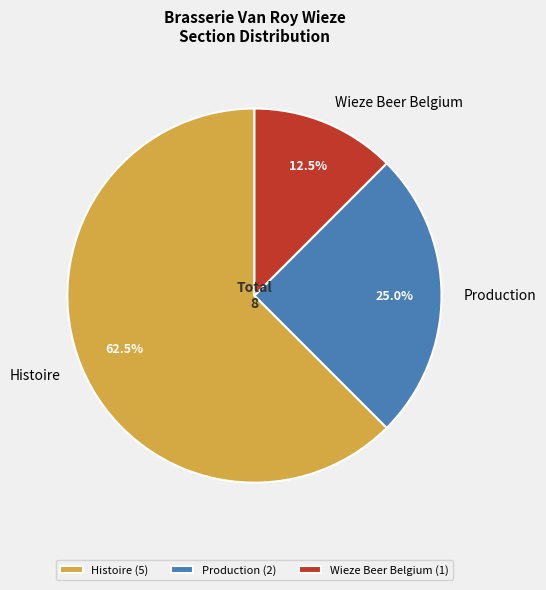

How many slices are in this pie chart?

3